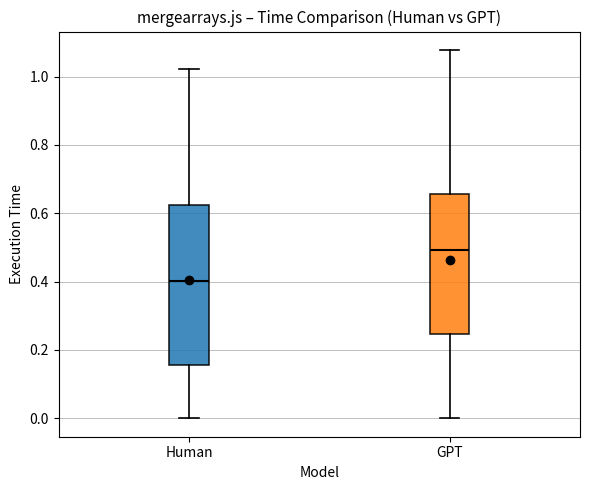

Where does the upper whisker of the box for Human end on the y-axis? The values are not printed on the chart, so give them approximately, as read against the axis.

1.02